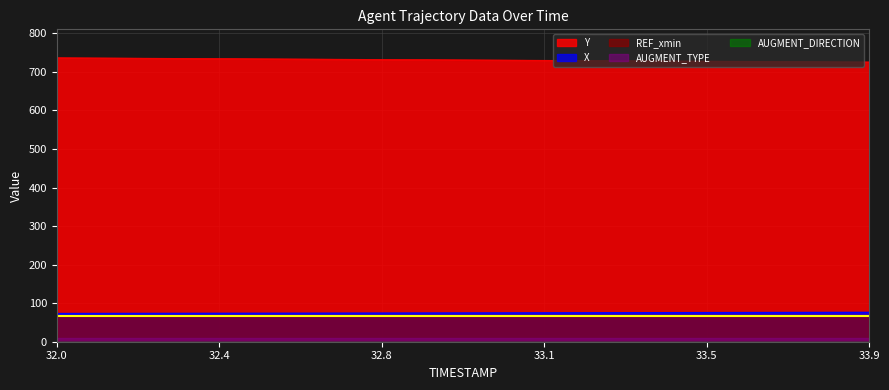

What are all the series names shown in the legend?

X, Y, REF_xmin, AUGMENT_TYPE, AUGMENT_DIRECTION